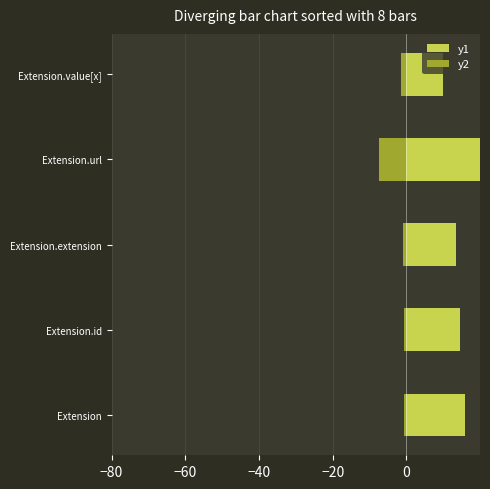

Which series changed the most between Extension.extension and Extension.value[x]?

y1